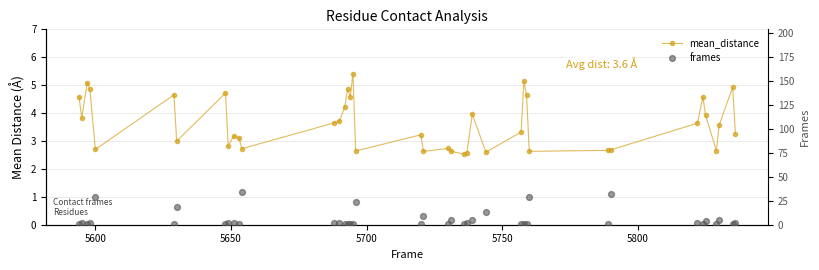

Which series reaches the minimum Y coordinate?

frames